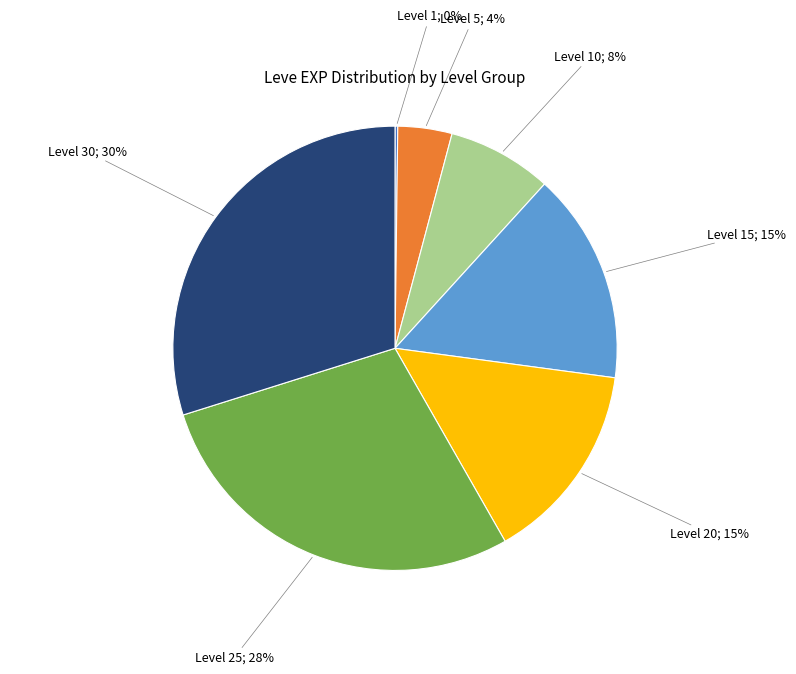

To the nearest percent, what is the difference between the largest and smallest slice percentages?

30%